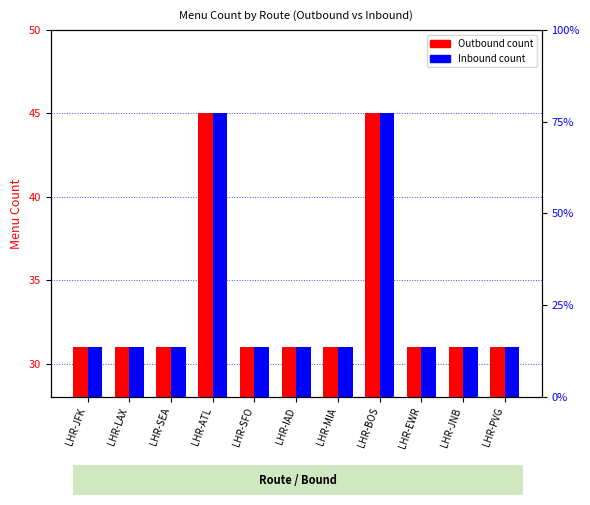

What are all the series names shown in the legend?

Outbound, Inbound